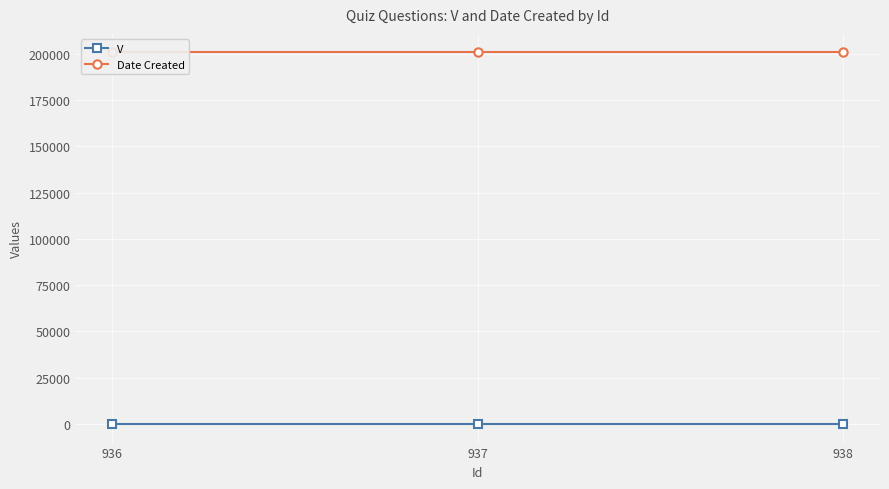

What is the greatest value displayed?

200728